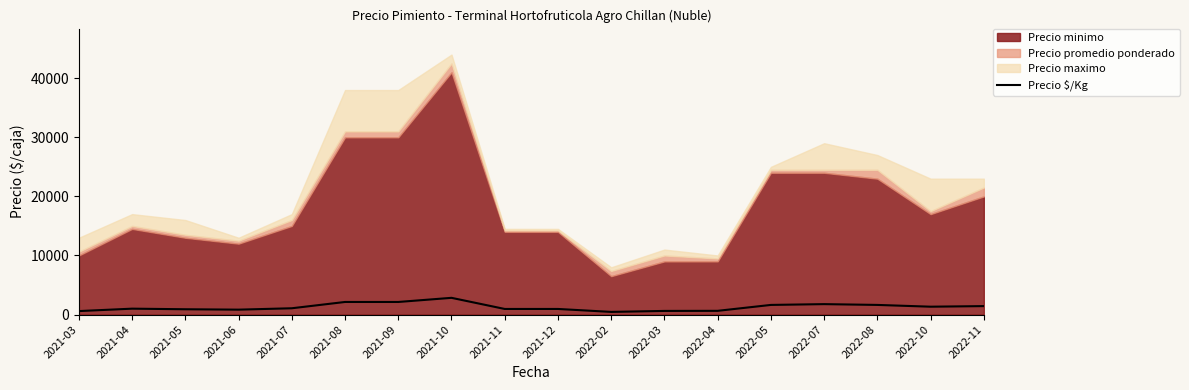

What is the change in value from 2021-09 to 2021-11?

-1183